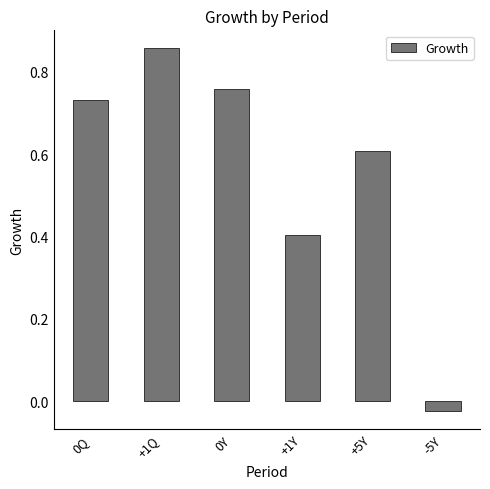

What is the average value?

0.6